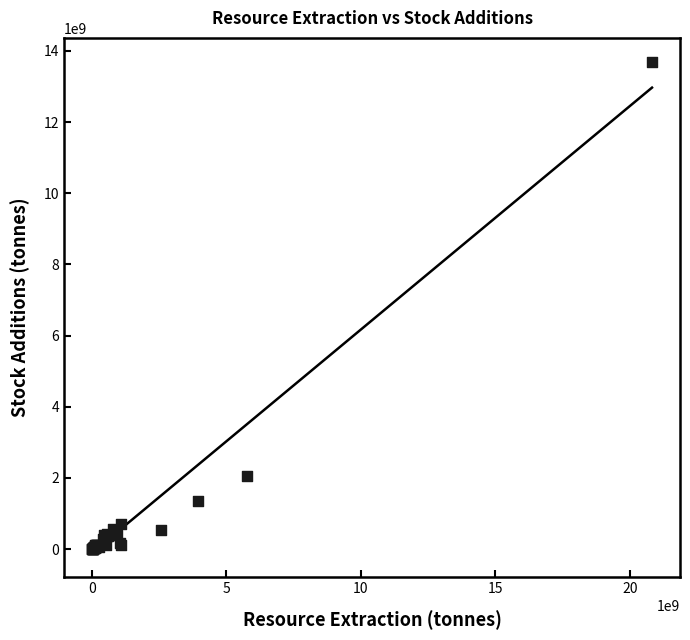

What Y value in the scatter plot is closest to 6839668175?

2062003140.3